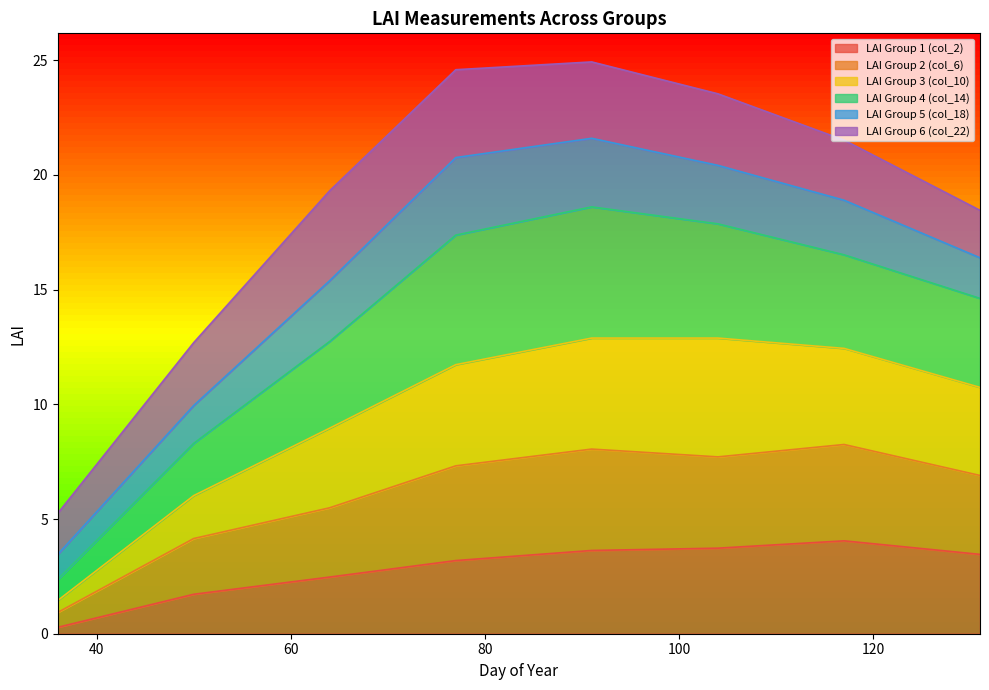

How many interior local peaks does the LAI Group 2 (col_6) series have?

2